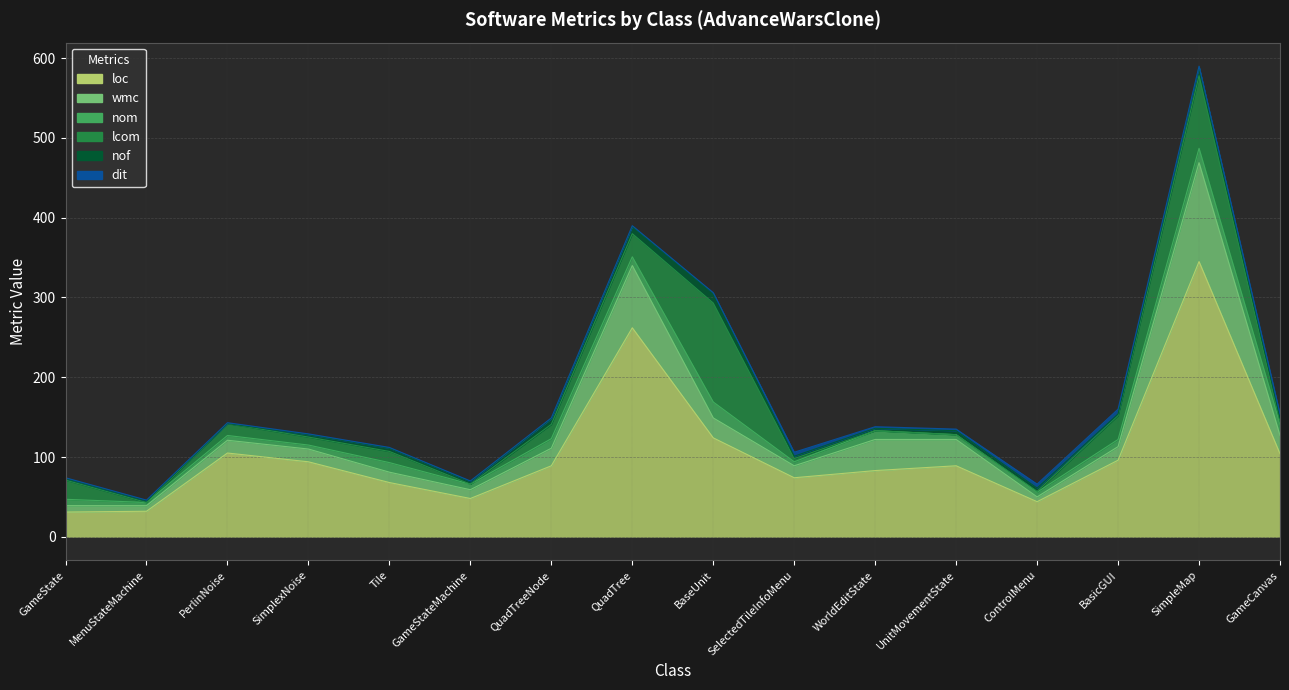

True or false: dit and wmc intersect in this chart.

False